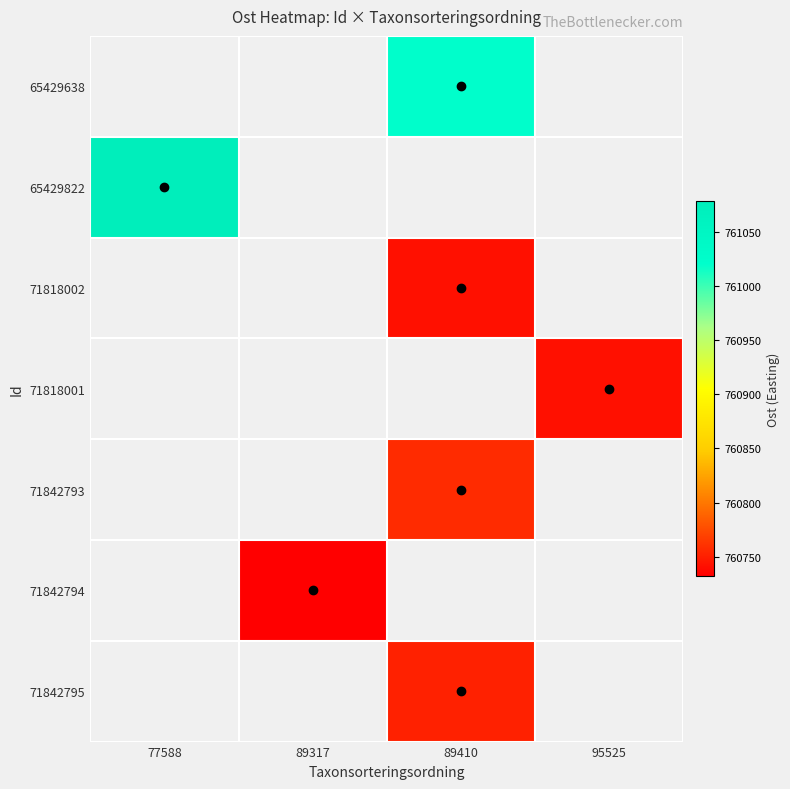

How many values in 71842793 are above zero?

1